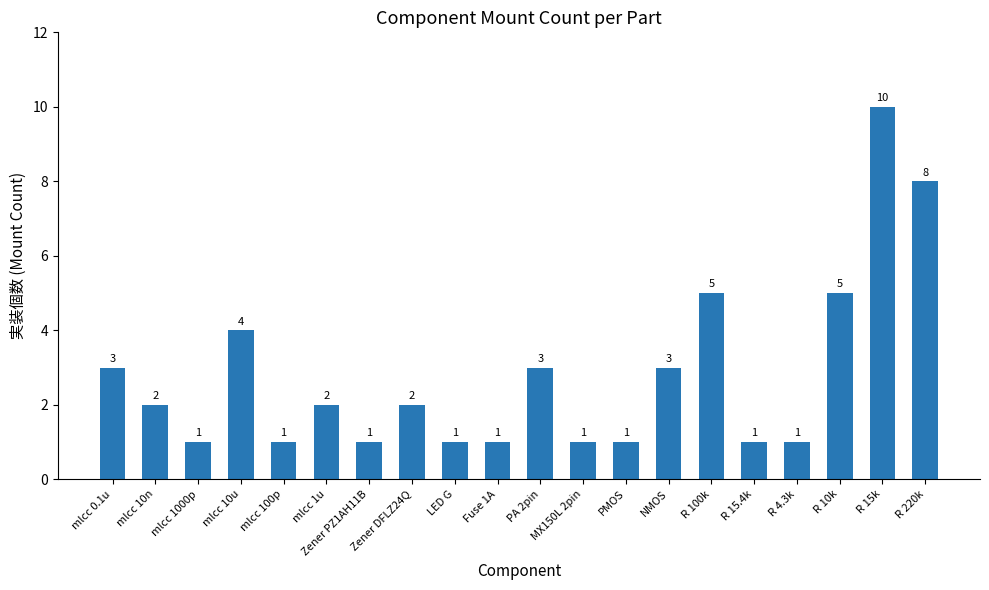

The chart shows a value of 5 at mlcc 0.1u. True or false?

False